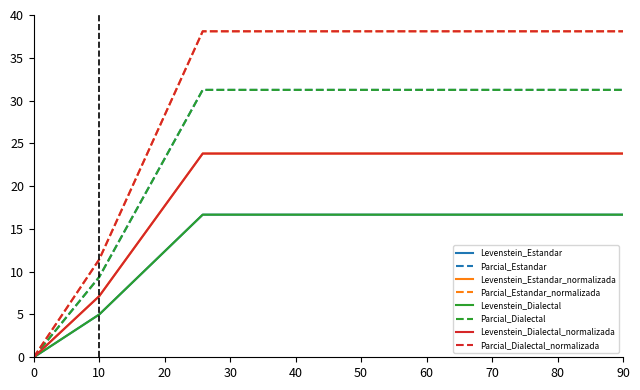

Reading right to left, what are all the values shown in this chart?

Levenstein: Dialectal_normalizada=23.8	Dialectal=16.7	Estandar_normalizada=23.8	Estandar=16.7
Parcial: Dialectal_normalizada=38.1	Dialectal=31.2	Estandar_normalizada=38.1	Estandar=31.2